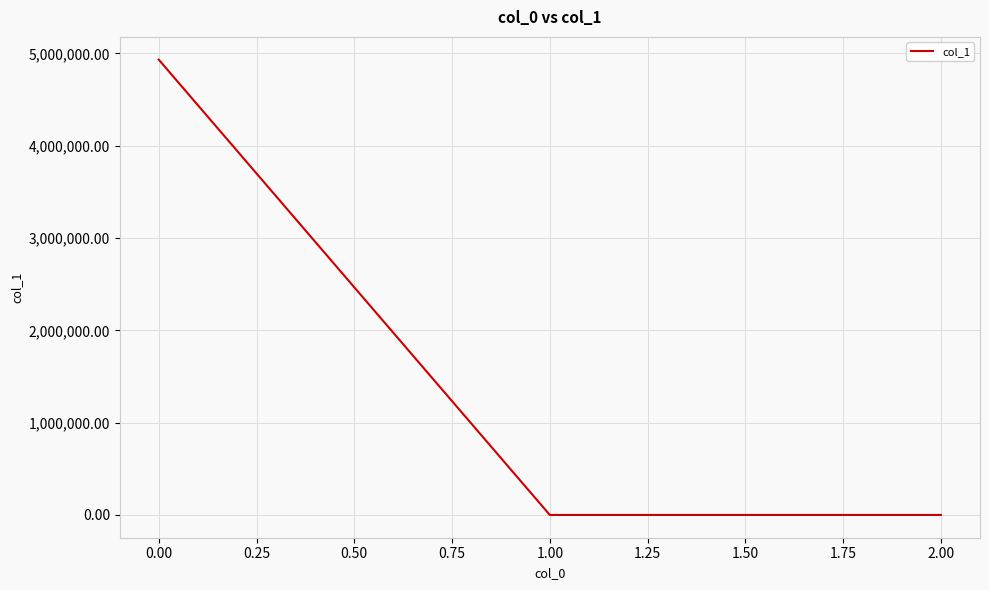

At which label does the data first exceed 0?

0.00